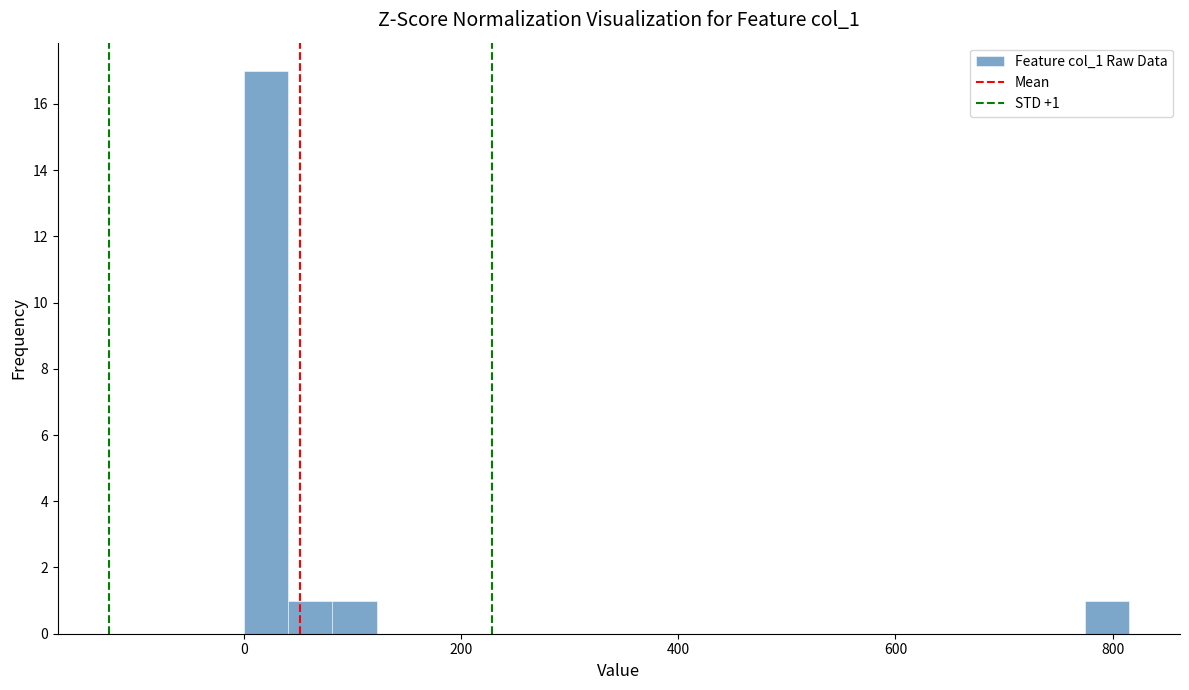

Read against the x-axis, roughly where is the centre of the tallest bar?

20